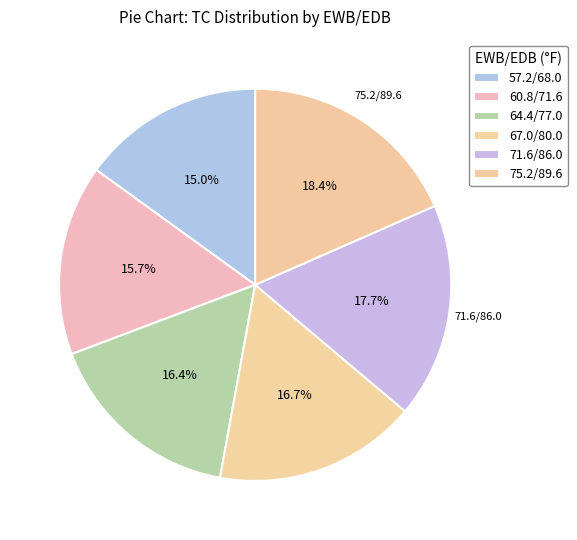

What is the ratio of the value at 71.6/86.0 to the value at 60.8/71.6?

1.1